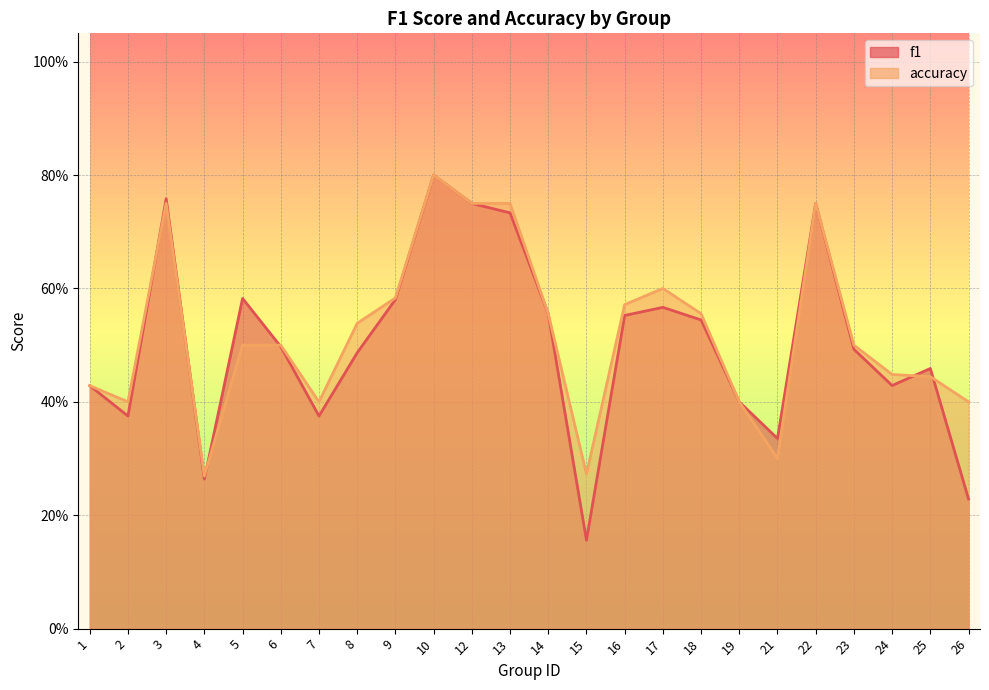

Which series has the largest range (max minus min)?

f1